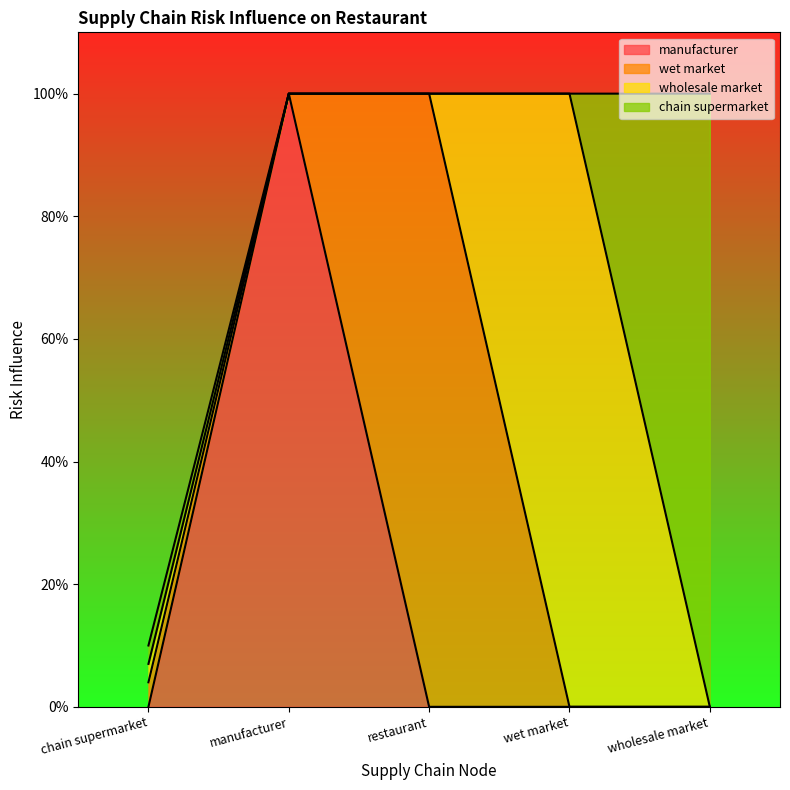

True or false: manufacturer has a value of -0.4 at wholesale market.

False